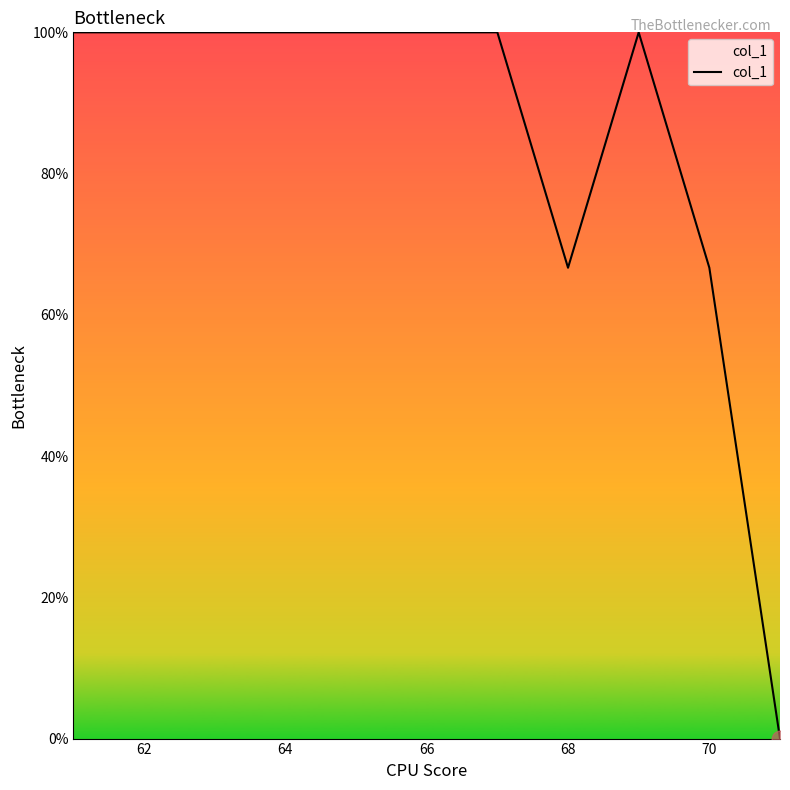

What is the difference between the maximum and minimum values?

100.0